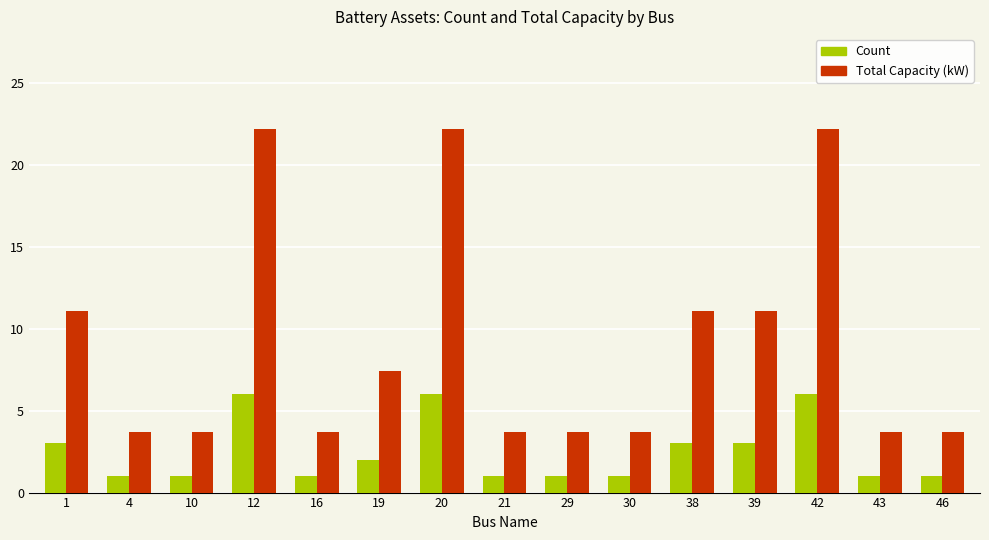

Which series has the largest range (max minus min)?

Total Capacity (kW)